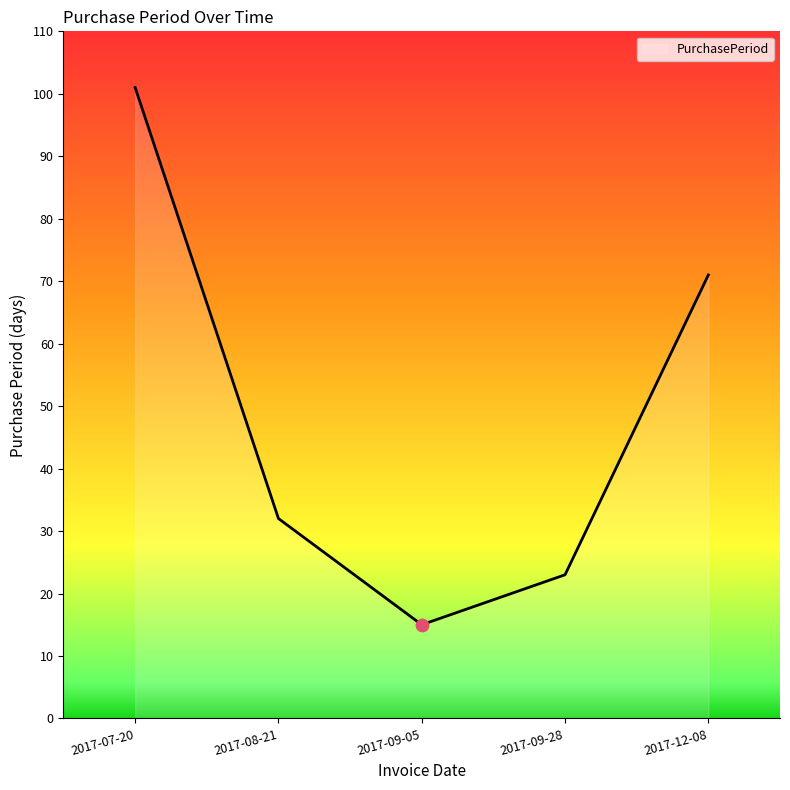

Between 2017-09-28 and 2017-07-20, which is larger?

2017-07-20